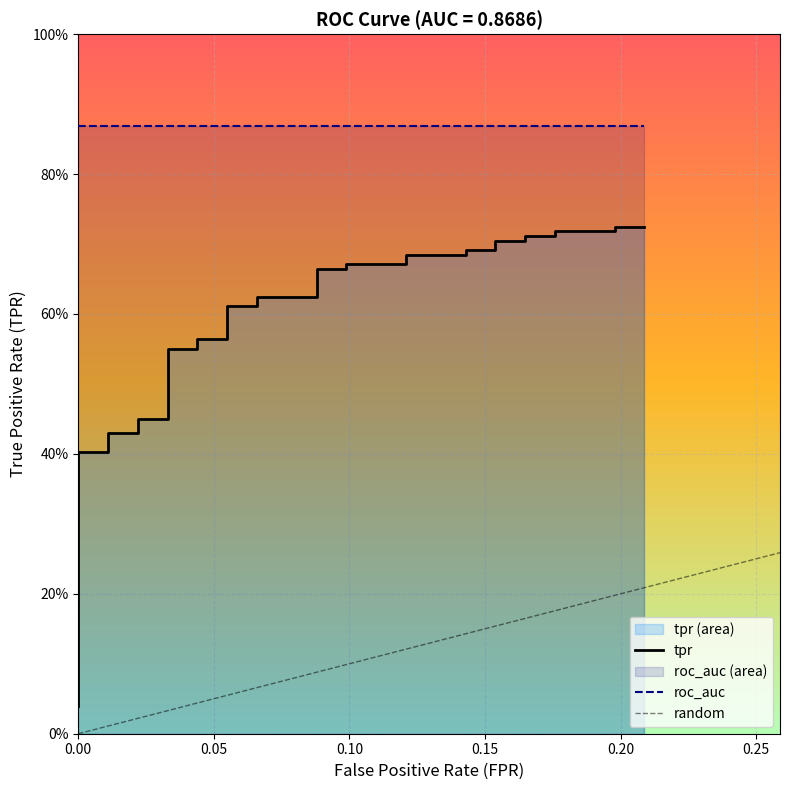

Reading left to right, list all the values displayed in this chart.

0.0	0.1	0.1	0.2	0.2	0.2	0.2	0.2	0.3	0.3	0.4	0.4	0.4	0.4	0.4	0.4	0.6	0.6	0.6	0.6	0.6	0.6	0.6	0.6	0.7	0.7	0.7	0.7	0.7	0.7	0.7	0.7	0.7	0.7	0.7	0.7	0.7	0.7	0.7	0.7